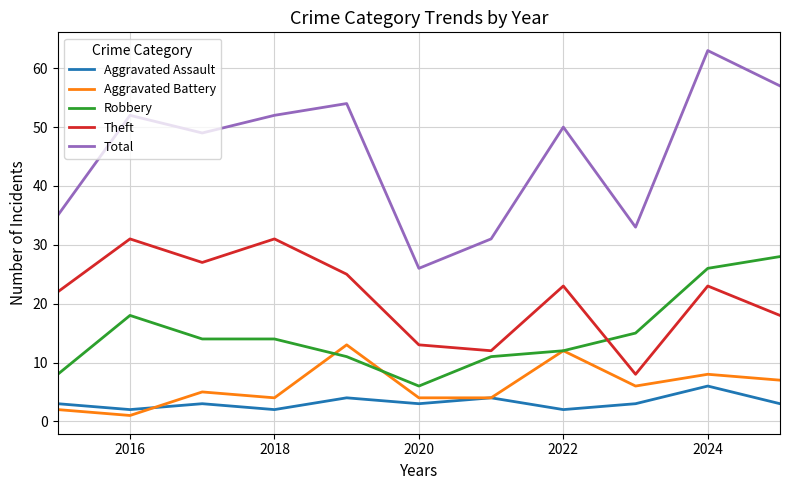

True or false: Theft and Aggravated Battery intersect in this chart.

False